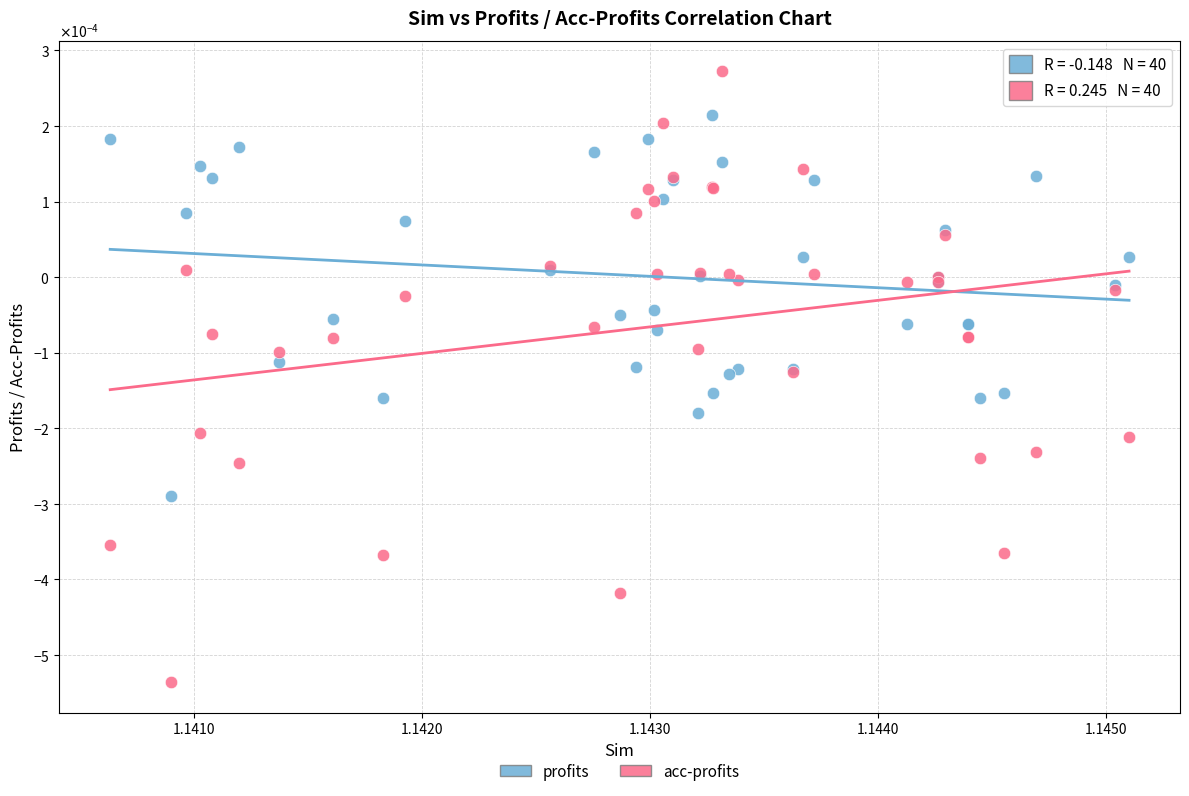

Which series contains the highest Y value?

acc-profits